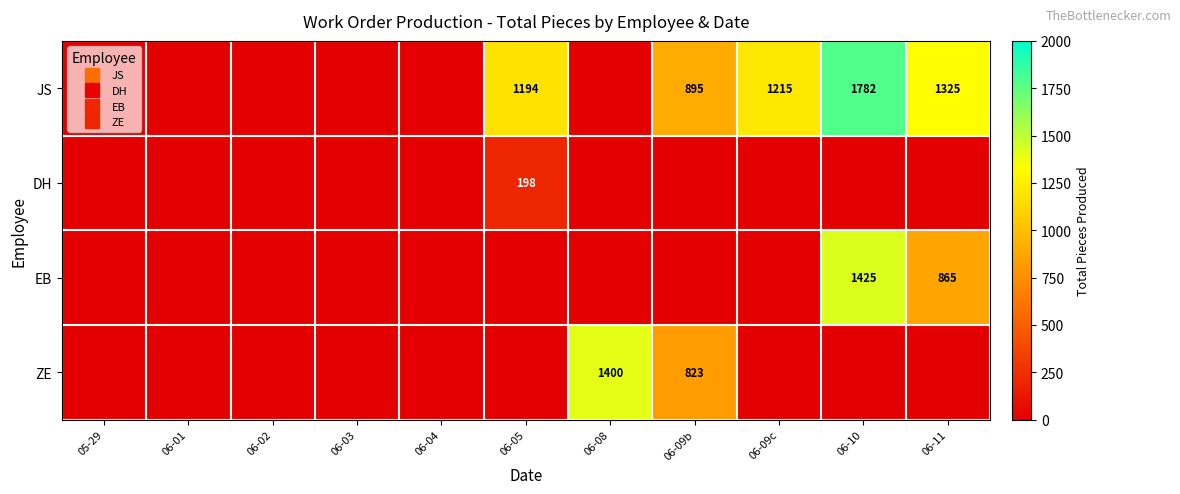

How many data points in DH are above 0?

1